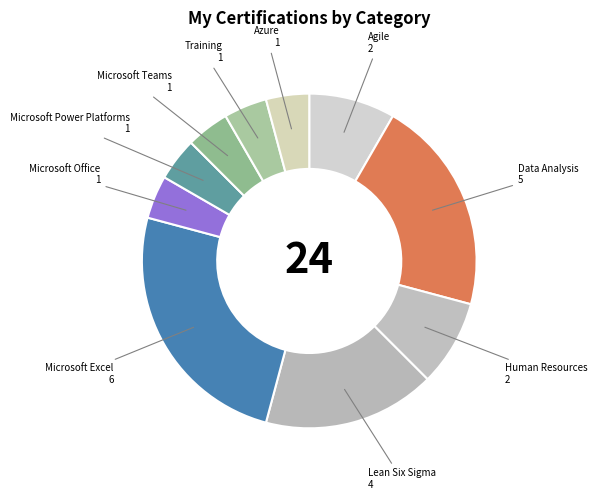

Is the sum of Data Analysis and Microsoft Power Platforms greater than half?

No